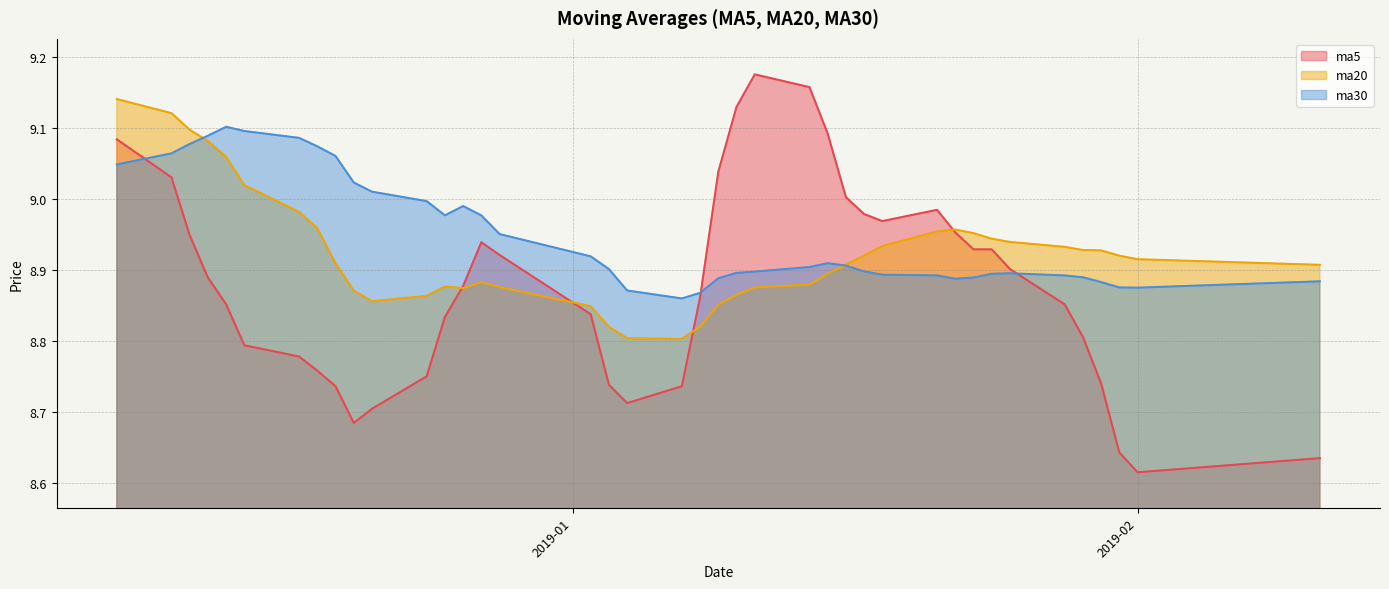

The value of ma20 at 20190111 is 4.2. True or false?

False